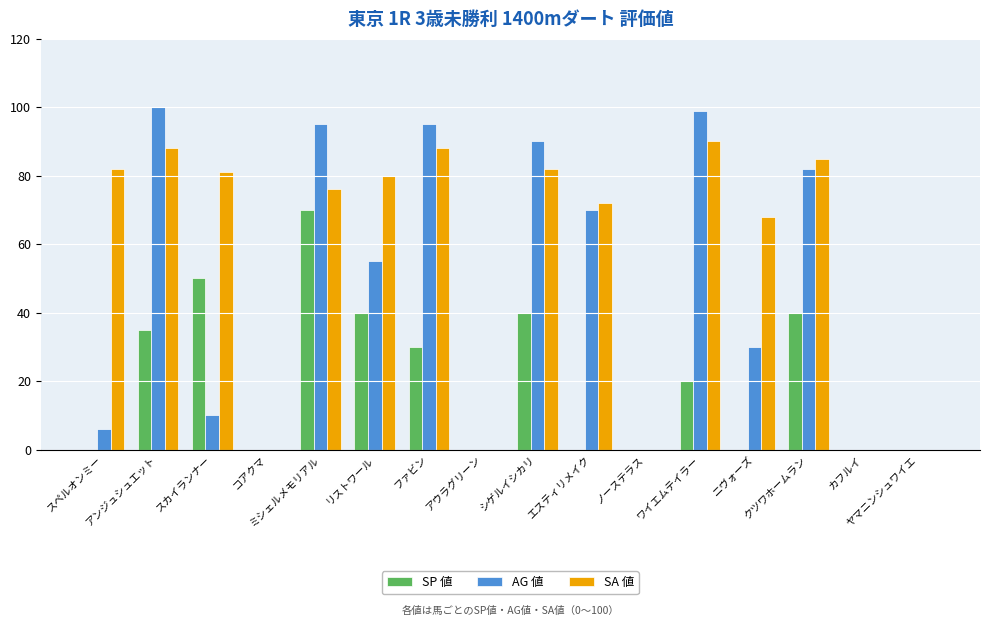

Reading left to right, what are all the values shown in this chart?

SP 値: 0	35	50	0	70	40	30	0	40	0	0	20	0	40	0	0
AG 値: 6	100	10	0	95	55	95	0	90	70	0	99	30	82	0	0
SA 値: 82	88	81	0	76	80	88	0	82	72	0	90	68	85	0	0